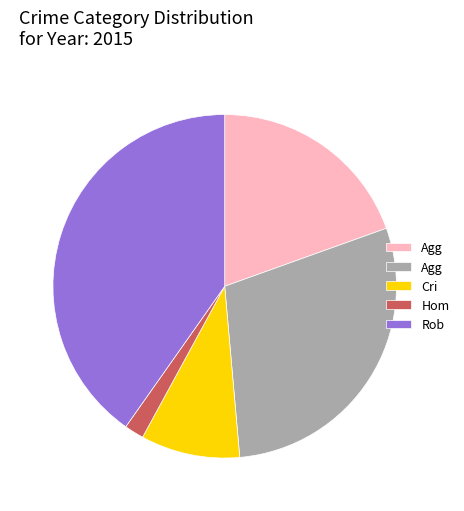

Does any single category account for the majority?

No